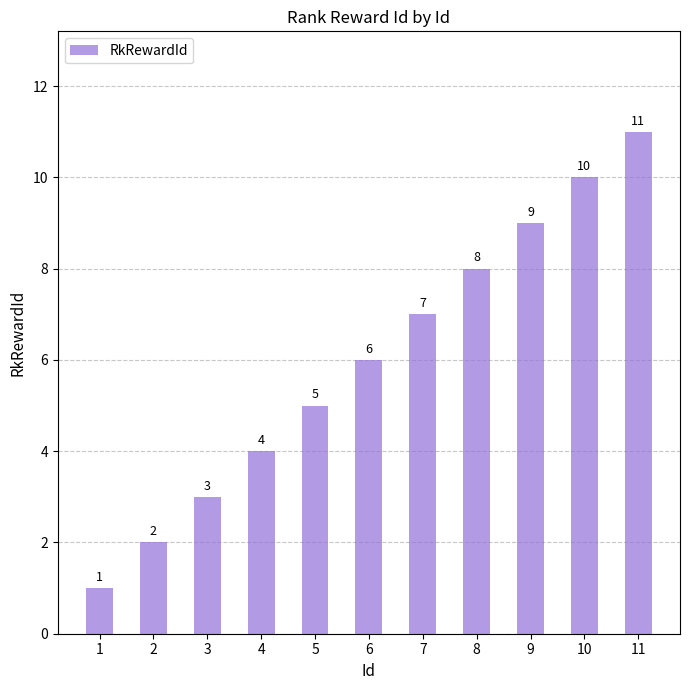

Reading right to left, extract all data points from this chart.

11	10	9	8	7	6	5	4	3	2	1